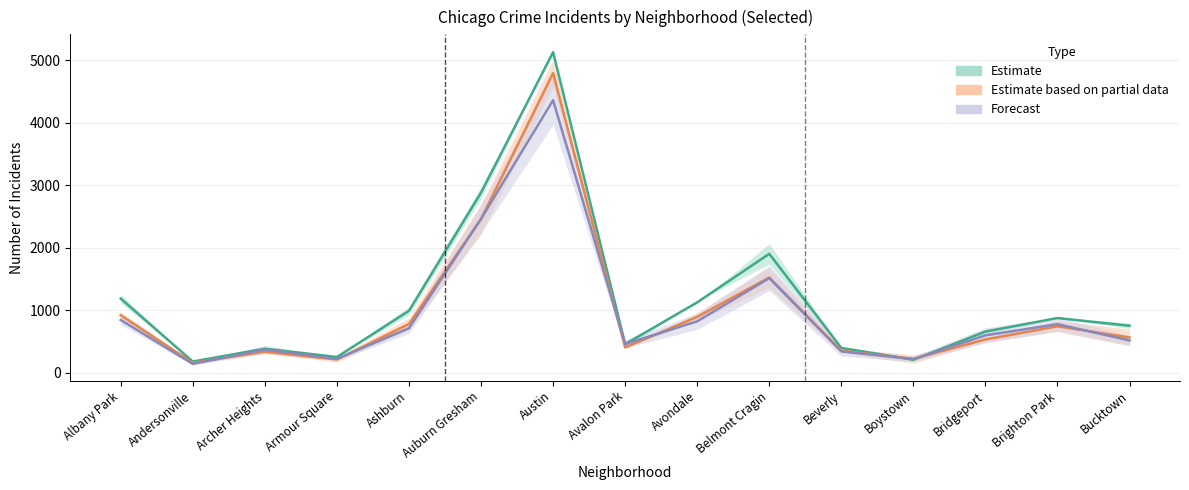

At which category does the chart reach its minimum across all series?

Andersonville